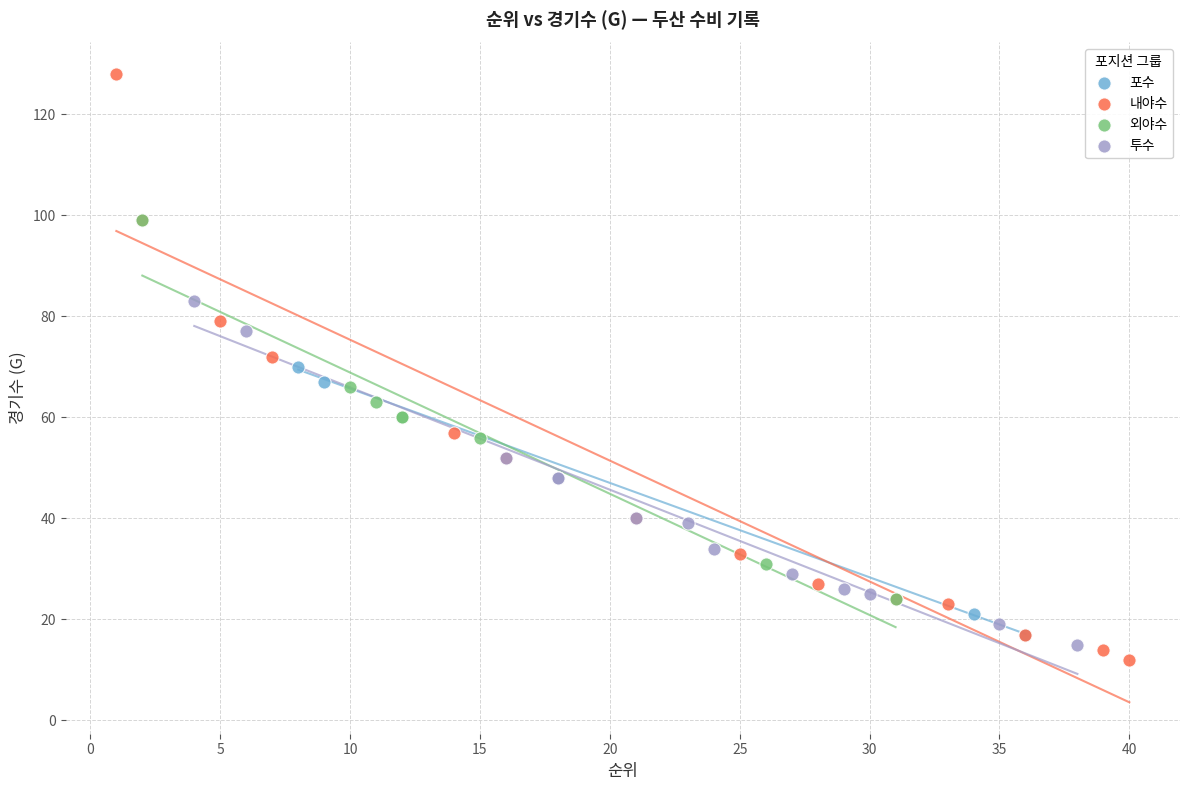

Which series contains the highest Y value?

내야수